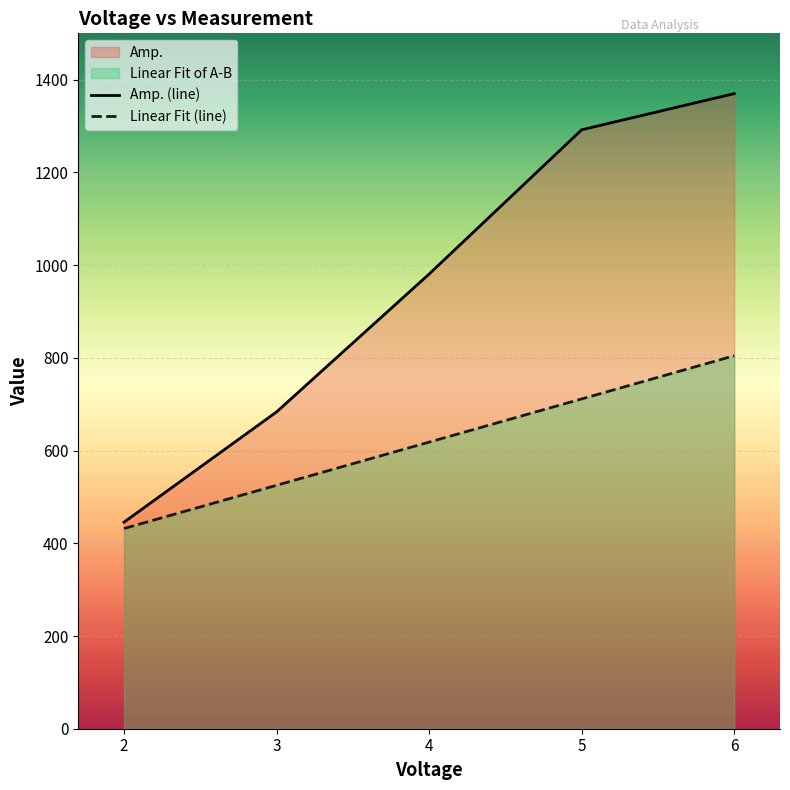

What is the value of the Linear Fit of A-B point at the 4th from the left?

711.4